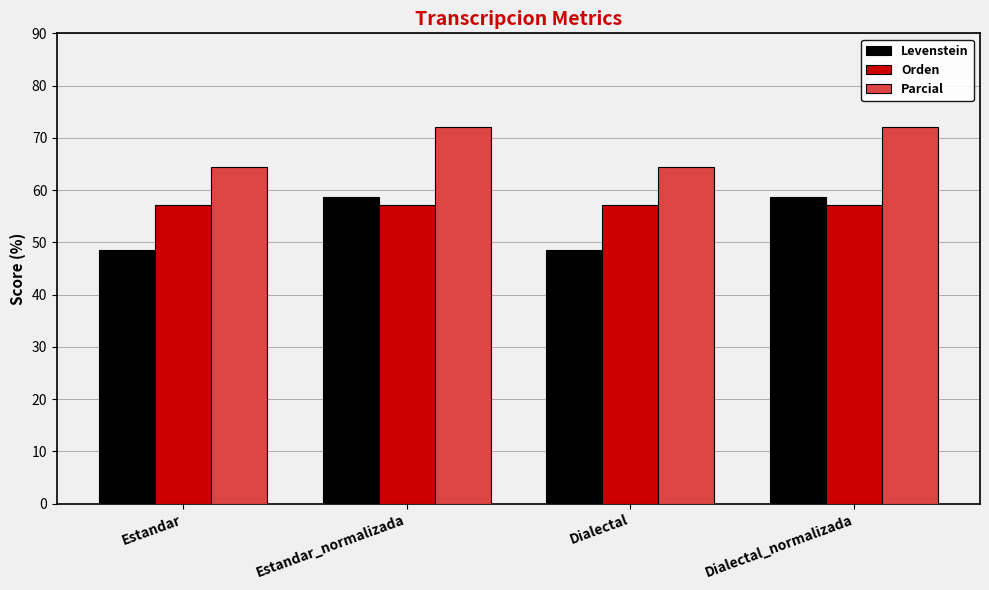

Reading left to right, extract all data points from this chart.

Levenstein: Estandar=48.5	Estandar_normalizada=58.6	Dialectal=48.5	Dialectal_normalizada=58.6
Orden: Estandar=57.1	Estandar_normalizada=57.1	Dialectal=57.1	Dialectal_normalizada=57.1
Parcial: Estandar=64.4	Estandar_normalizada=72.0	Dialectal=64.4	Dialectal_normalizada=72.0